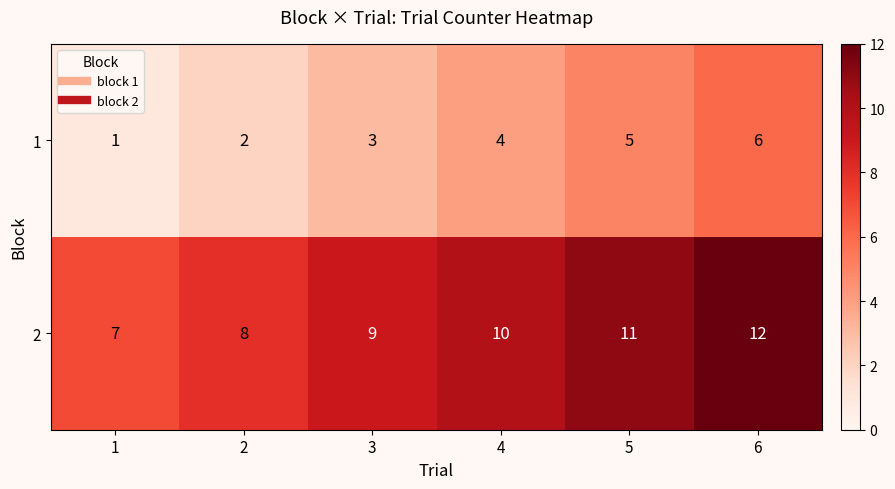

At which category does the chart reach its minimum across all series?

1